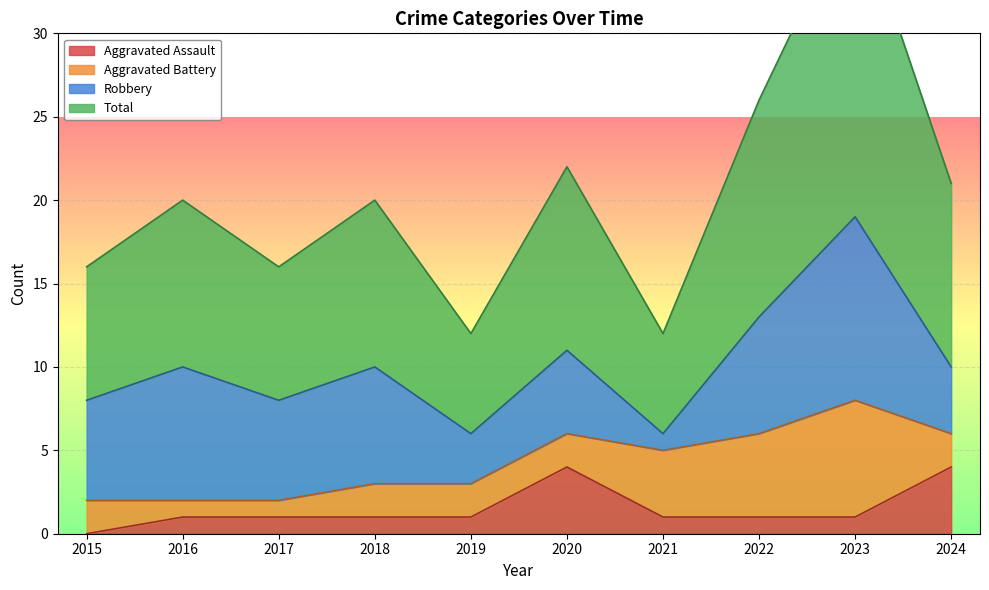

What is the maximum value shown in the chart?

38